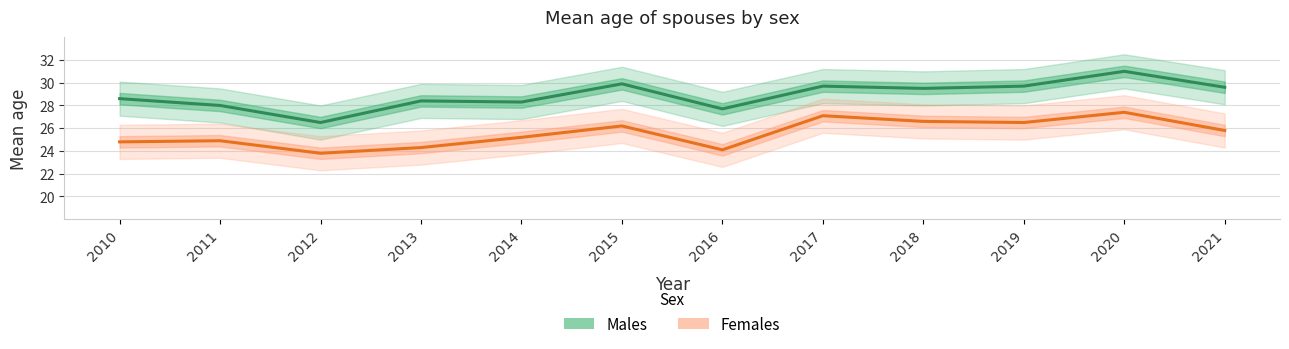

Is the value of Females at 2010 greater than the value of Males at 2018?

No